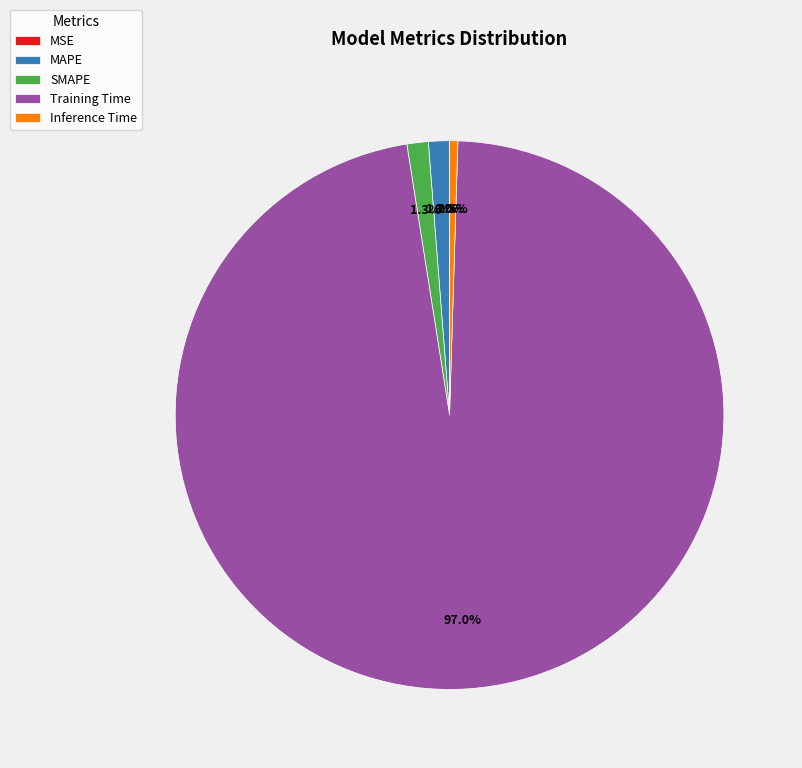

Does Inference Time account for over 50% of the chart?

No